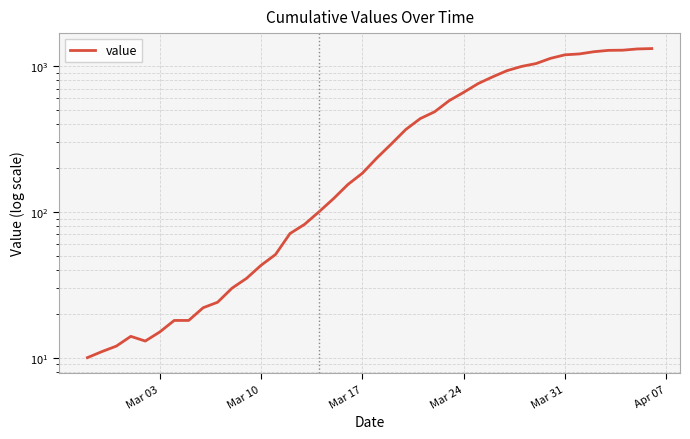

What is the difference between the maximum and minimum values?

1308